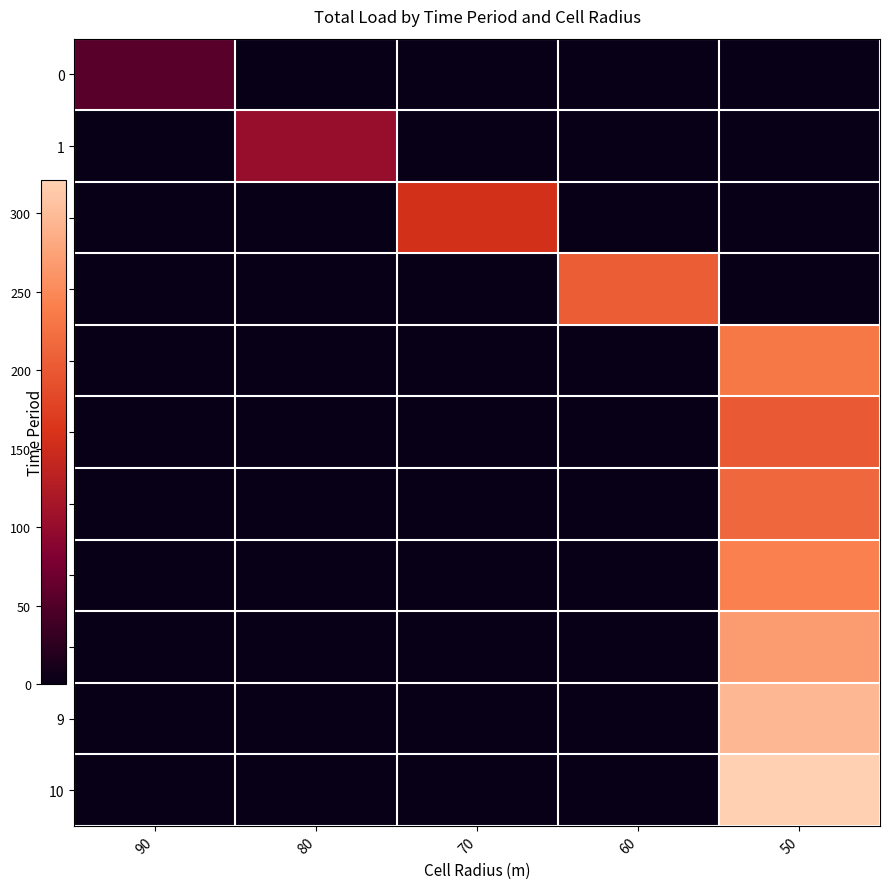

What is the difference between the highest and lowest values at 60?

205.0